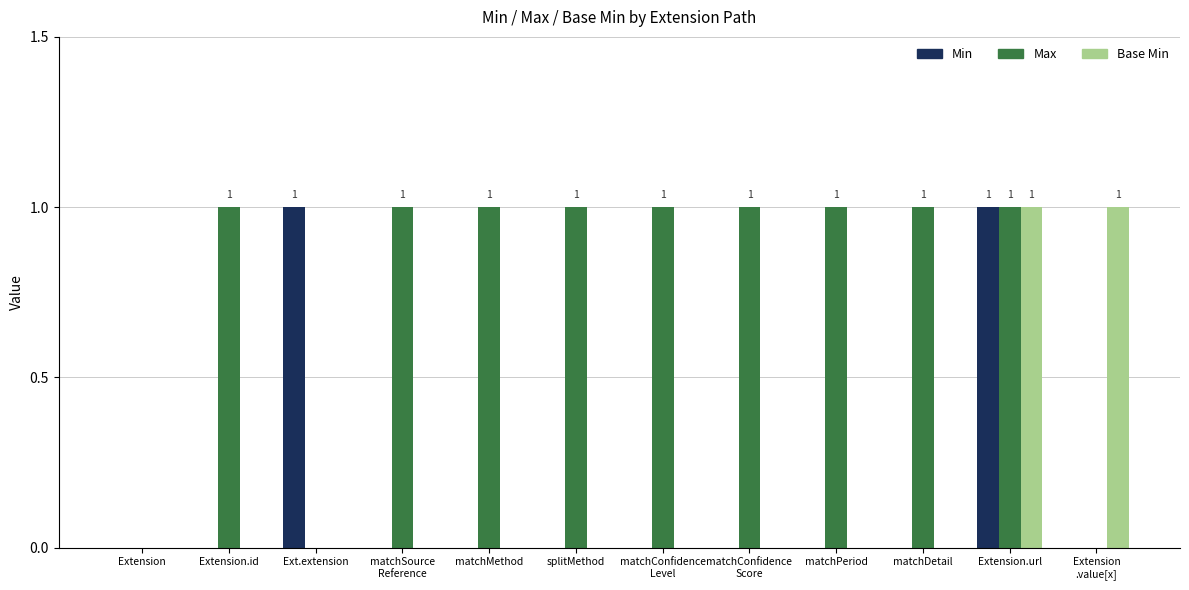

Reading left to right, what are all the values shown in this chart?

Min: Extension=0	Extension.id=0	Ext.extension=1	matchSource
Reference=0	matchMethod=0	splitMethod=0	matchConfidence
Level=0	matchConfidence
Score=0	matchPeriod=0	matchDetail=0	Extension.url=1	Extension
.value[x]=0
Max: Extension=0	Extension.id=1	Ext.extension=0	matchSource
Reference=1	matchMethod=1	splitMethod=1	matchConfidence
Level=1	matchConfidence
Score=1	matchPeriod=1	matchDetail=1	Extension.url=1	Extension
.value[x]=0
Base Min: Extension=0	Extension.id=0	Ext.extension=0	matchSource
Reference=0	matchMethod=0	splitMethod=0	matchConfidence
Level=0	matchConfidence
Score=0	matchPeriod=0	matchDetail=0	Extension.url=1	Extension
.value[x]=1